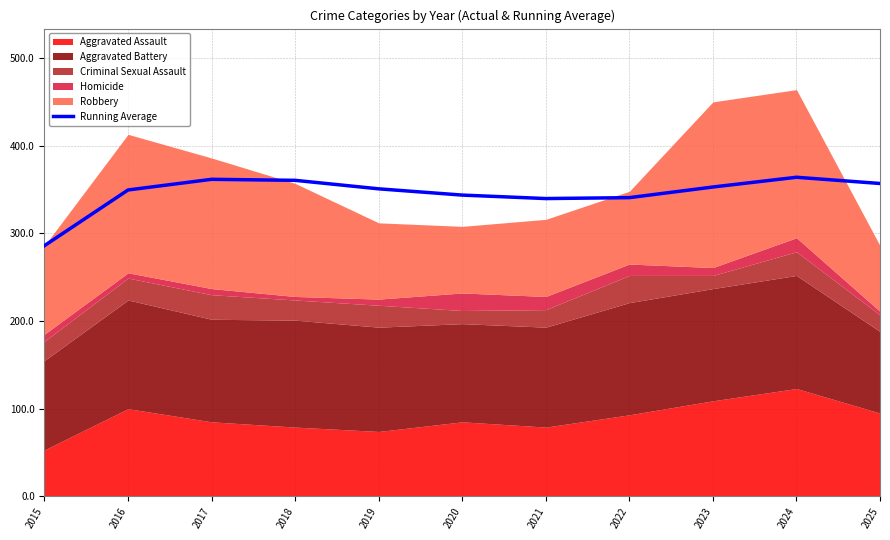

How many points are higher than both their immediate neighbors (excluding endpoints)?

2